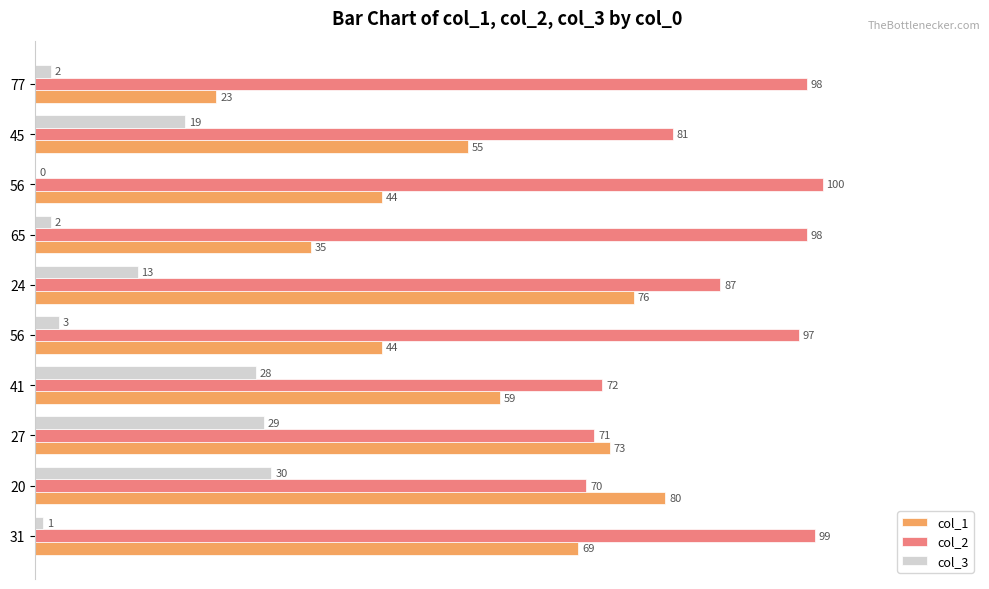

Which series has the largest total across all categories?

col_2